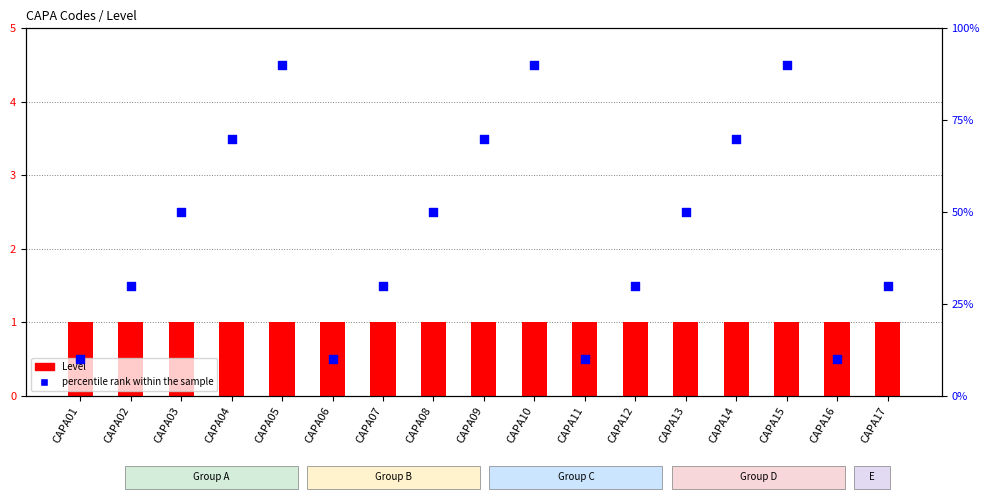

At how many categories does at least one series exceed 74?

3